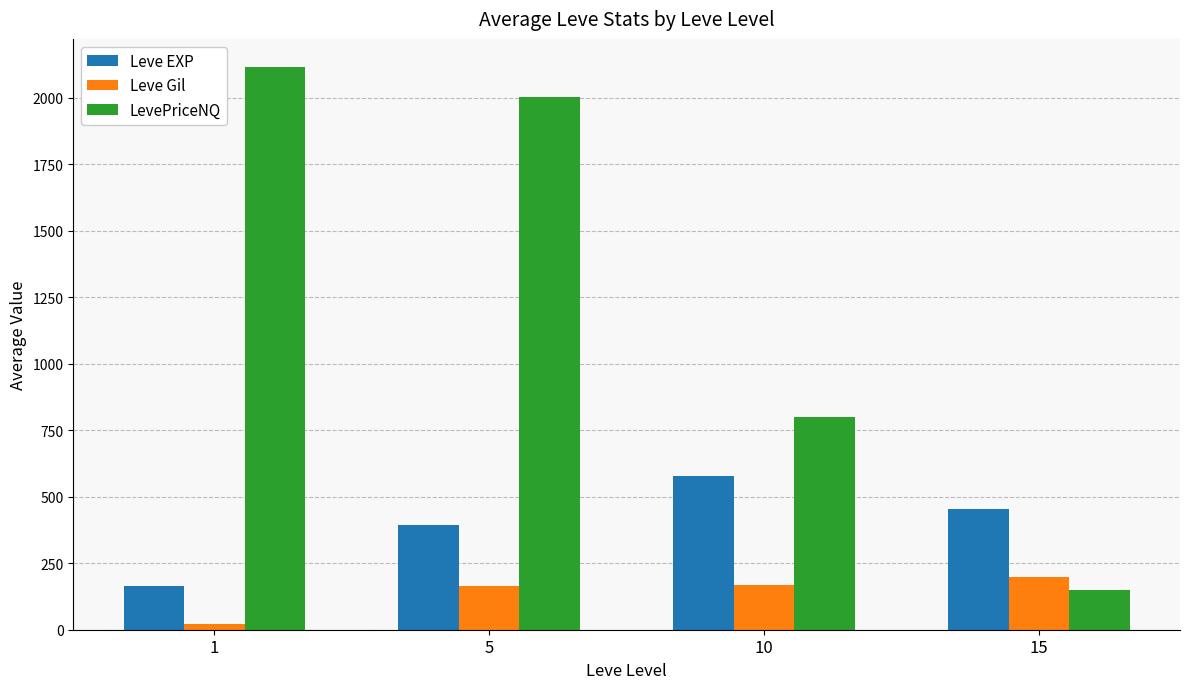

Which label corresponds to the largest value in the chart?

1